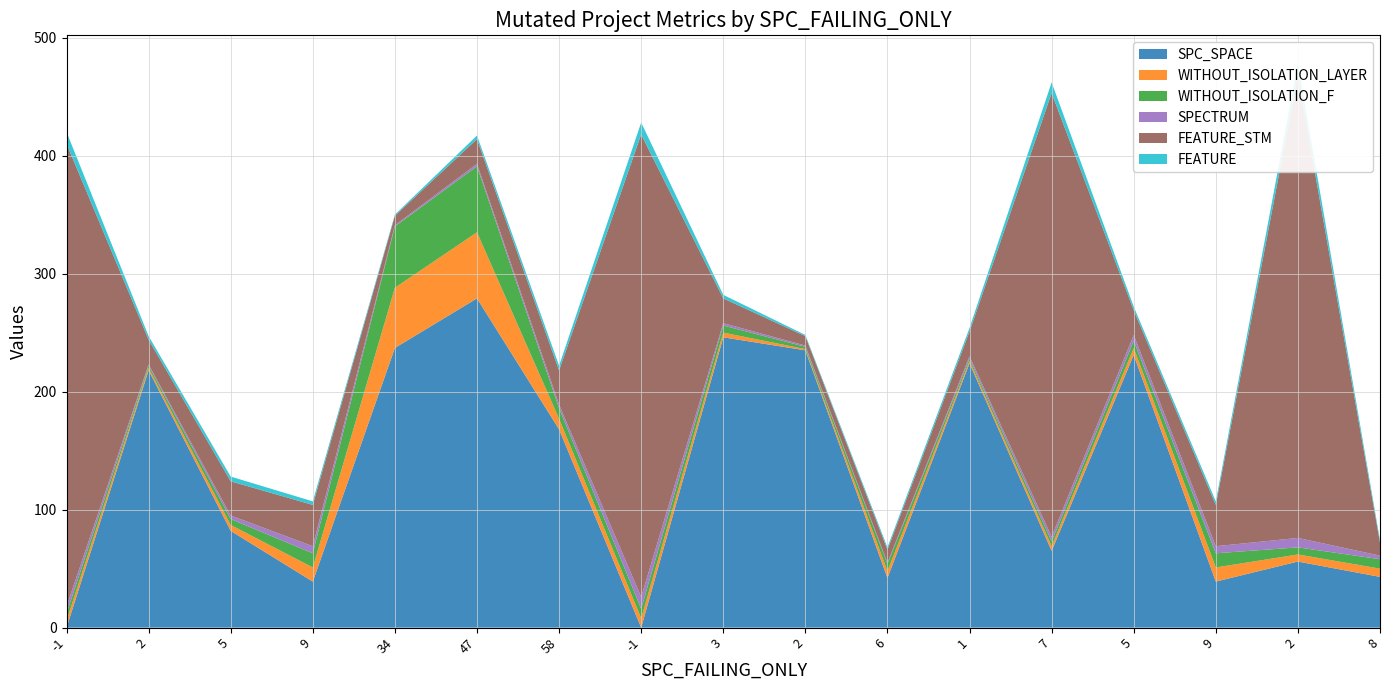

Reading left to right, transcribe all the data shown in this chart.

SPC_SPACE: -1=0	2=218	5=82	9=39	34=237	47=279	58=168	-1=0	3=246	2=235	6=42	1=224	7=65	5=231	9=39	2=56	8=43
WITHOUT_ISOLATION_LAYER: -1=6	2=2	5=5	9=12	34=51	47=56	58=9	-1=8	3=4	2=1	6=6	1=2	7=4	5=6	9=12	2=6	8=7
WITHOUT_ISOLATION_F: -1=6	2=2	5=5	9=12	34=52	47=56	58=9	-1=8	3=6	2=2	6=6	1=2	7=4	5=6	9=12	2=6	8=8
SPECTRUM: -1=6	2=1	5=3	9=6	34=1	47=2	58=3	-1=10	3=2	2=1	6=1	1=2	7=4	5=5	9=6	2=8	8=3
FEATURE_STM: -1=392	2=21	5=29	9=35	34=8	47=21	58=29	-1=392	3=21	2=8	6=11	1=21	7=376	5=21	9=35	2=392	8=11
FEATURE: -1=10	2=3	5=4	9=3	34=1	47=3	58=4	-1=10	3=3	2=1	6=2	1=3	7=9	5=3	9=3	2=10	8=2